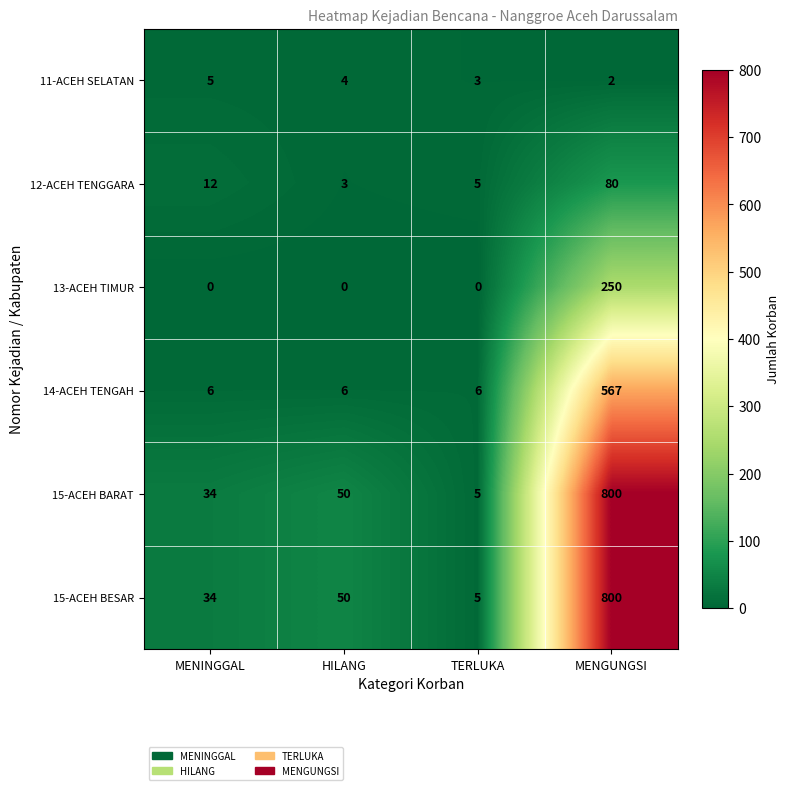

What is the difference between the highest and lowest values at MENINGGAL?

34